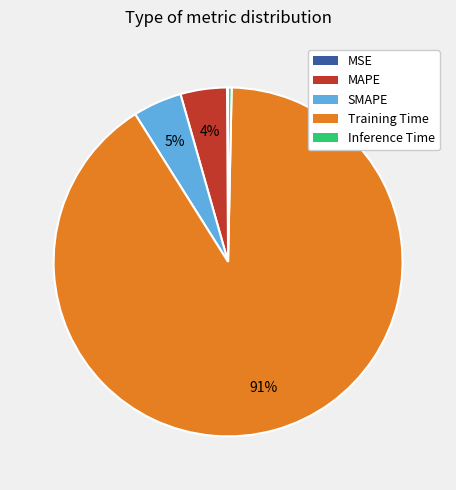

To the nearest percent, what is the average slice percentage?

20%